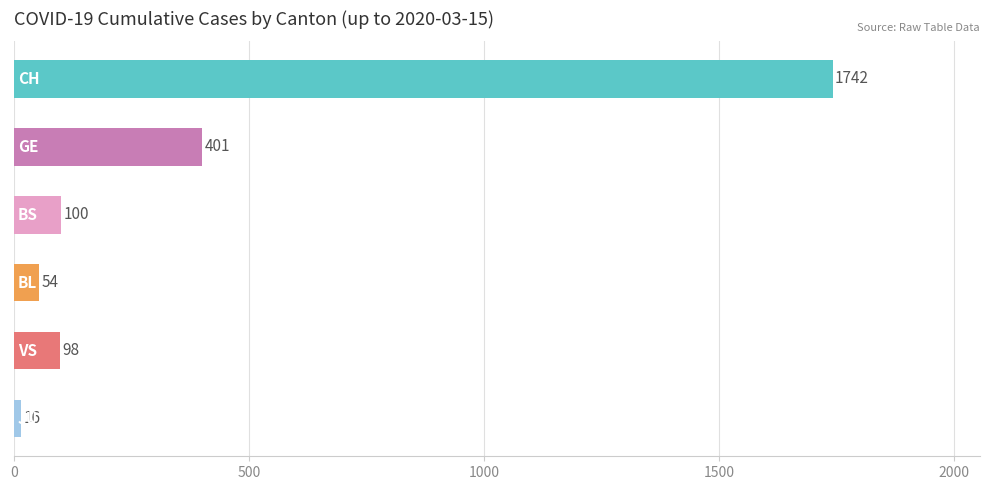

What is the difference between the second highest and minimum values?

385